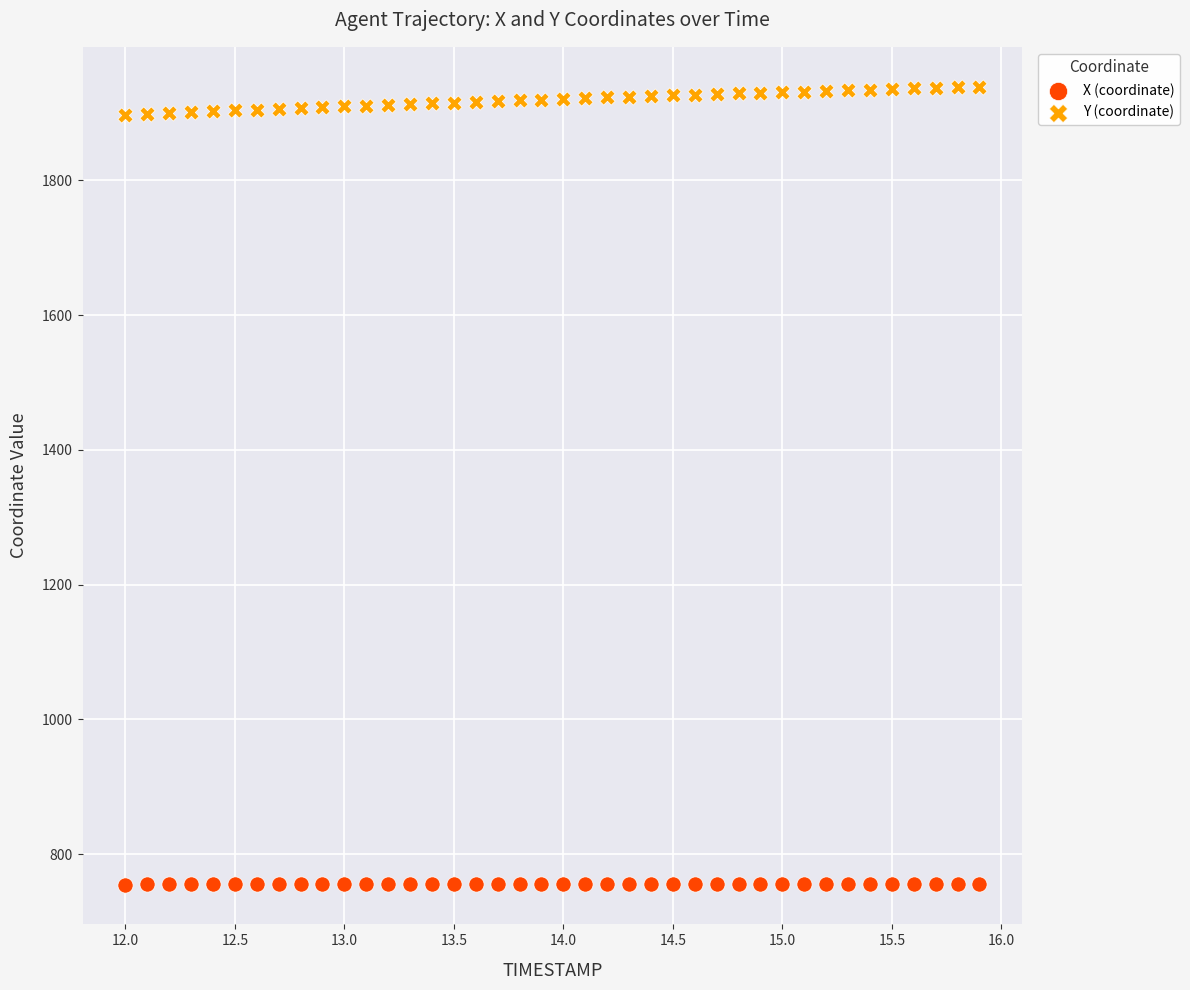

Across all data points, what is the range of Y values (max minus min)?

1184.0